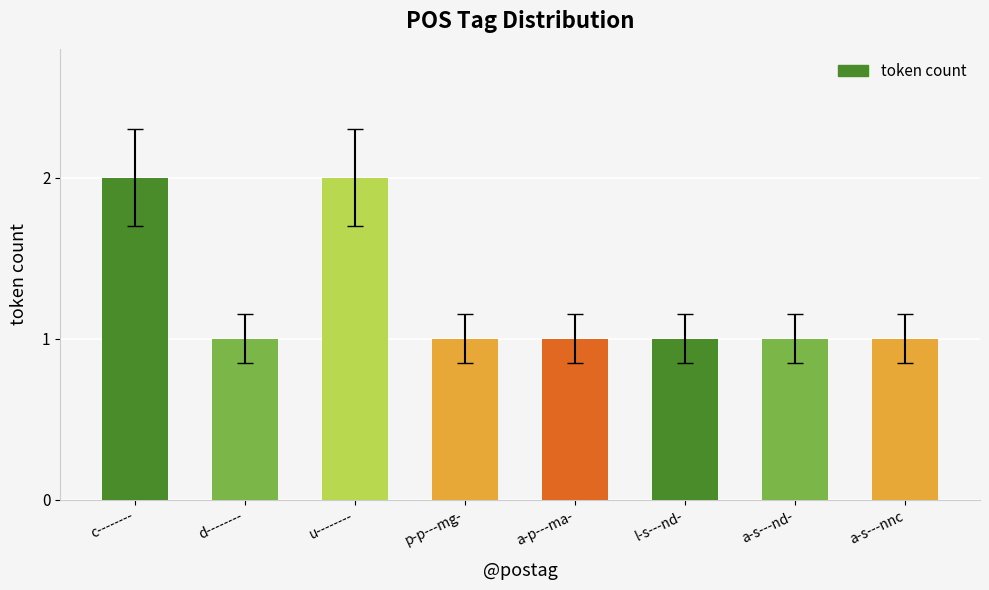

Is it true that the value at a-s---nnc is 1?

True